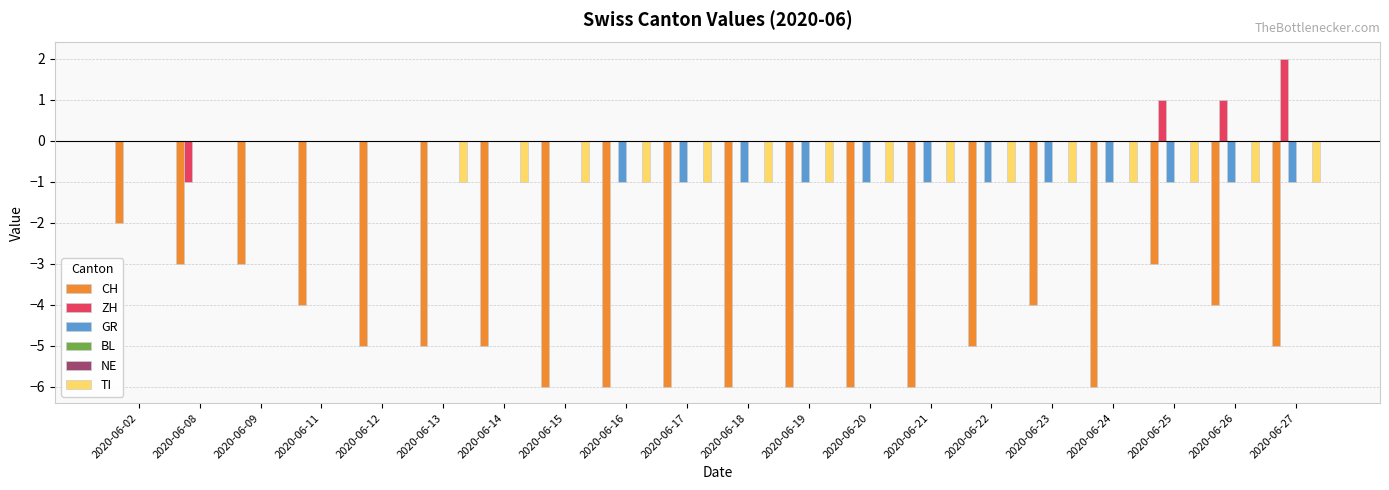

What is the total value across all series at 2020-06-23?

-6